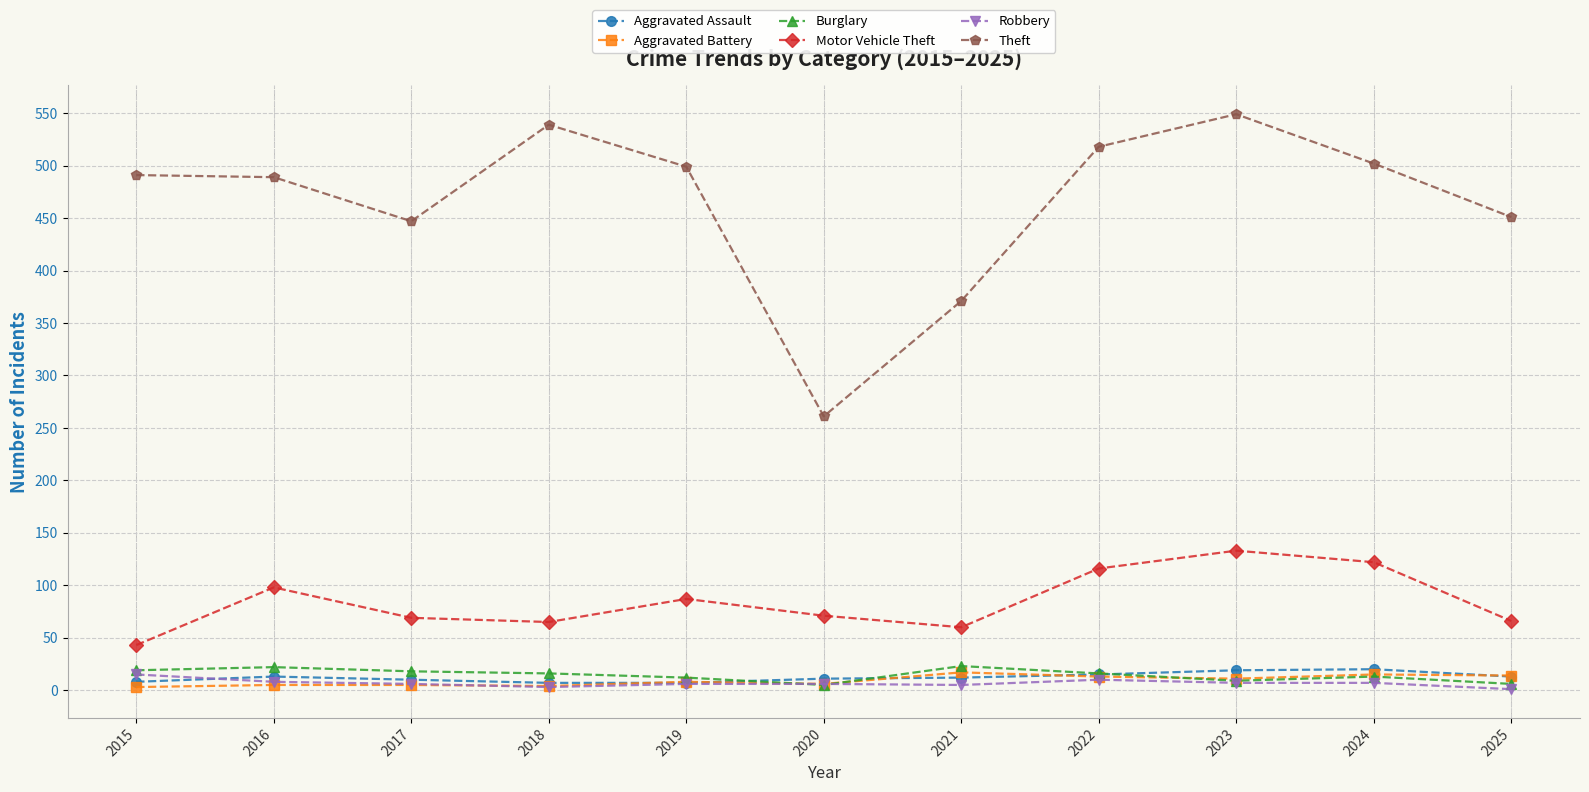

True or false: Aggravated Battery has more than 0 interior local peaks.

True